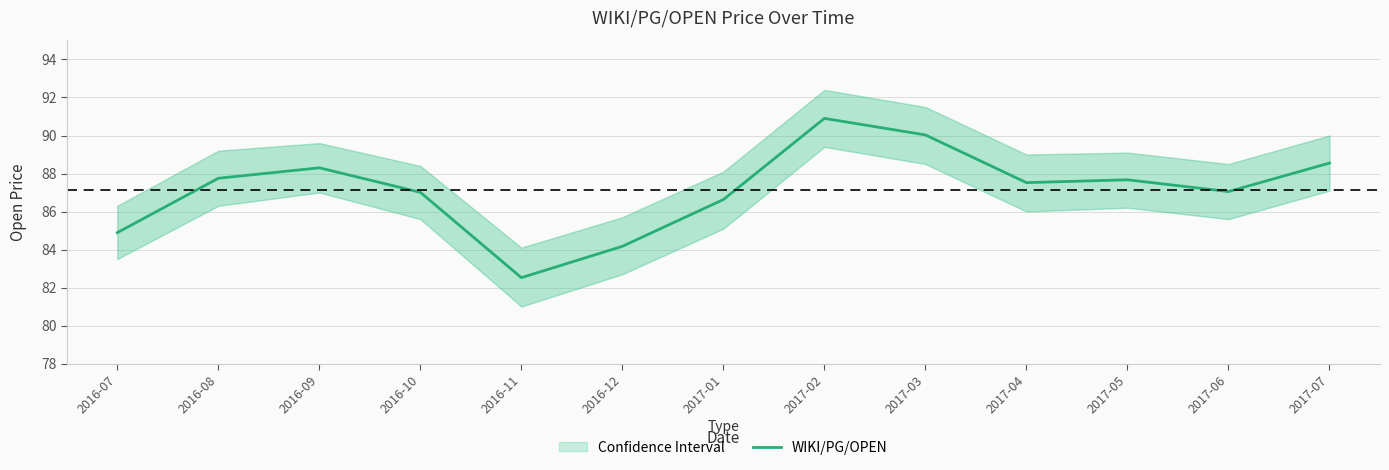

The value at 2017-06 is 87.0. True or false?

True